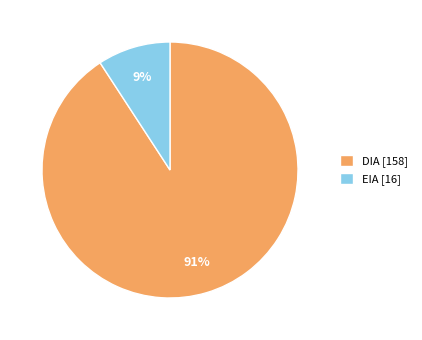

Which slice is the largest?

DIA